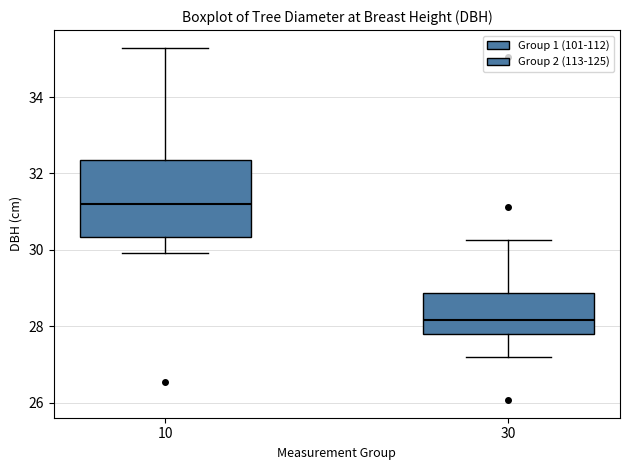

Where does the median line of the box at x = 10 sit on the y-axis? The values are not printed on the chart, so give them approximately, as read against the axis.

31.2